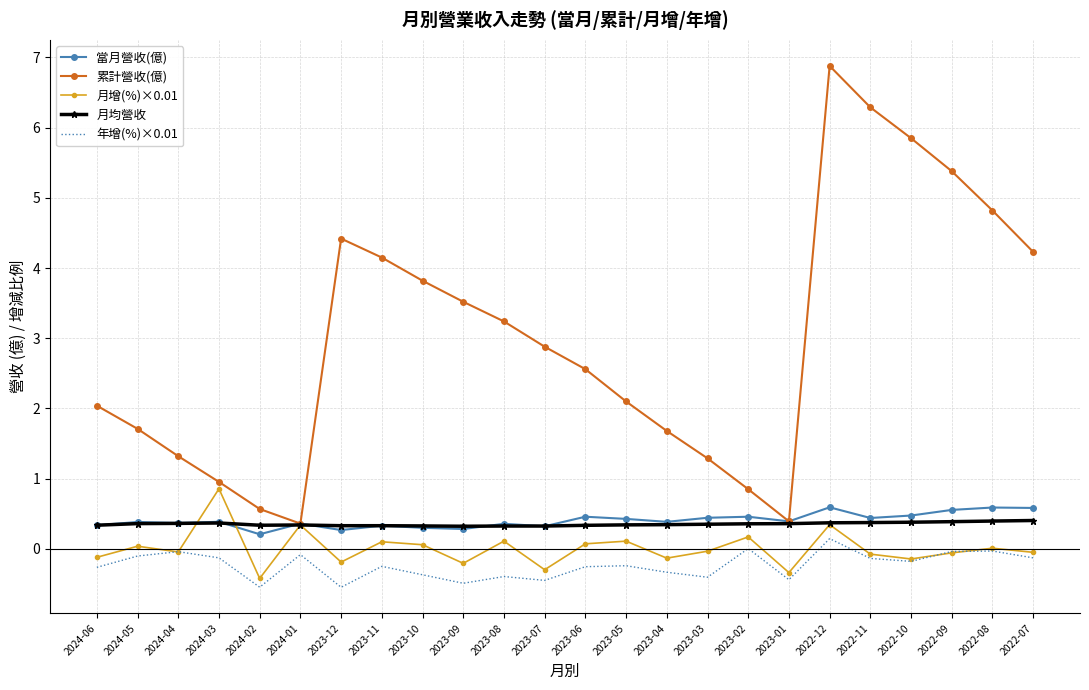

Where is 累計營收(億) nearest to the value 3?

2023-07